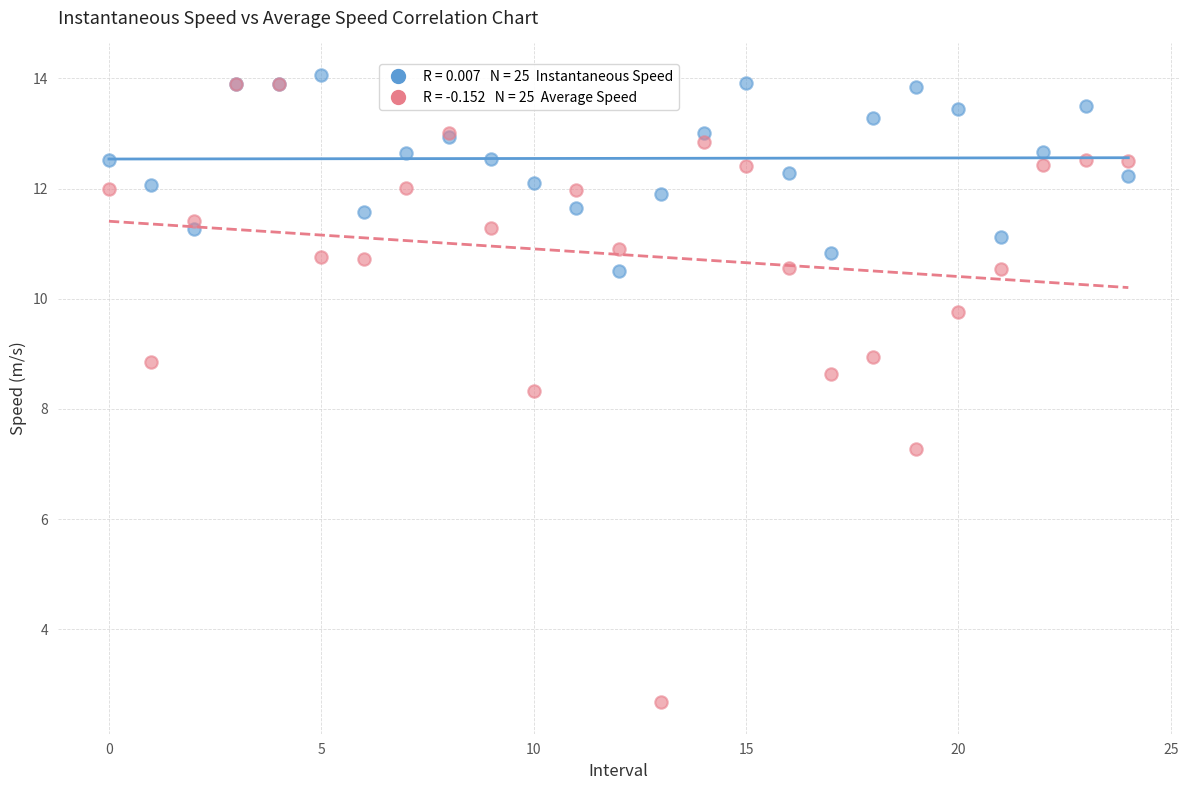

Across all series, what Y value is closest to 8?

8.3